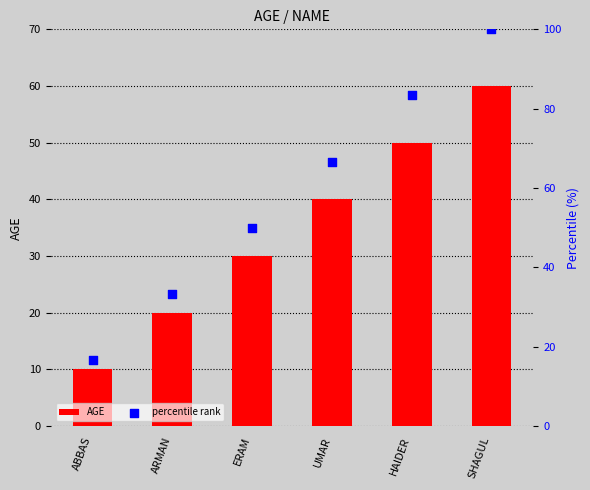

At which category is the sum across all series the highest?

SHAGUL